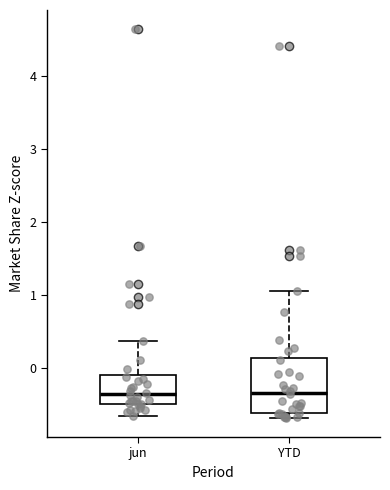

Where does the median line of the box for jun sit on the y-axis? The values are not printed on the chart, so give them approximately, as read against the axis.

-0.3